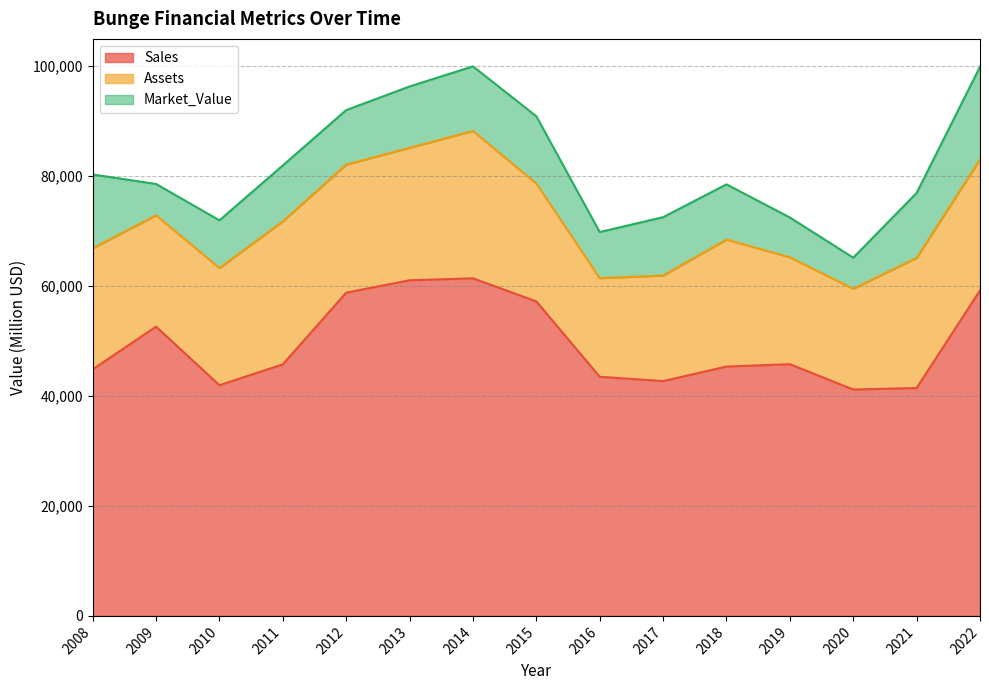

Reading left to right, transcribe all the data shown in this chart.

Sales: 44800	52570	41930	45707	58743	60991	61352	57151	43455	42679	45314	45745	41143	41417	59150
Assets: 22020	20230	21290	26001	23275	24081	26781	21432	17922	19188	23084	19425	18317	23655	23819
Market_Value: 13400	5700	8670	10154	9904	11144	11736	12220	8382	10596	10028	7233	5639	11786	16834